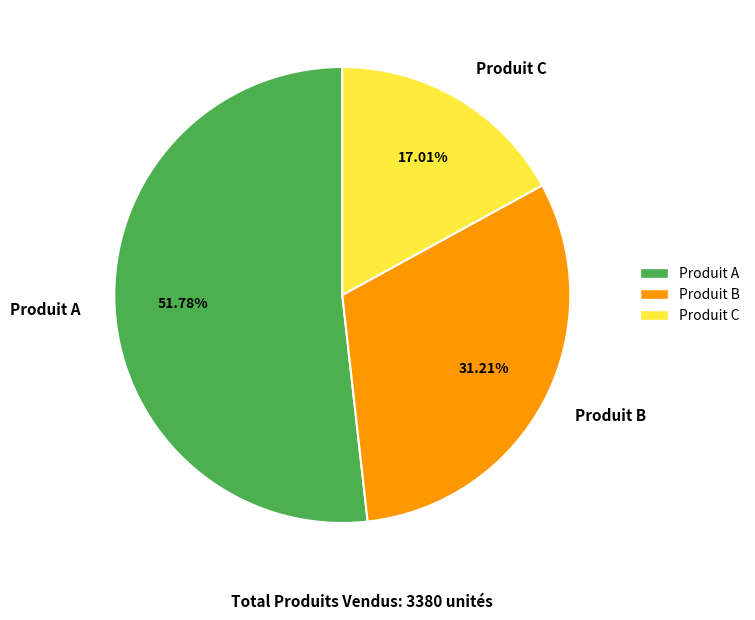

To the nearest percent, what is the average slice percentage?

33%